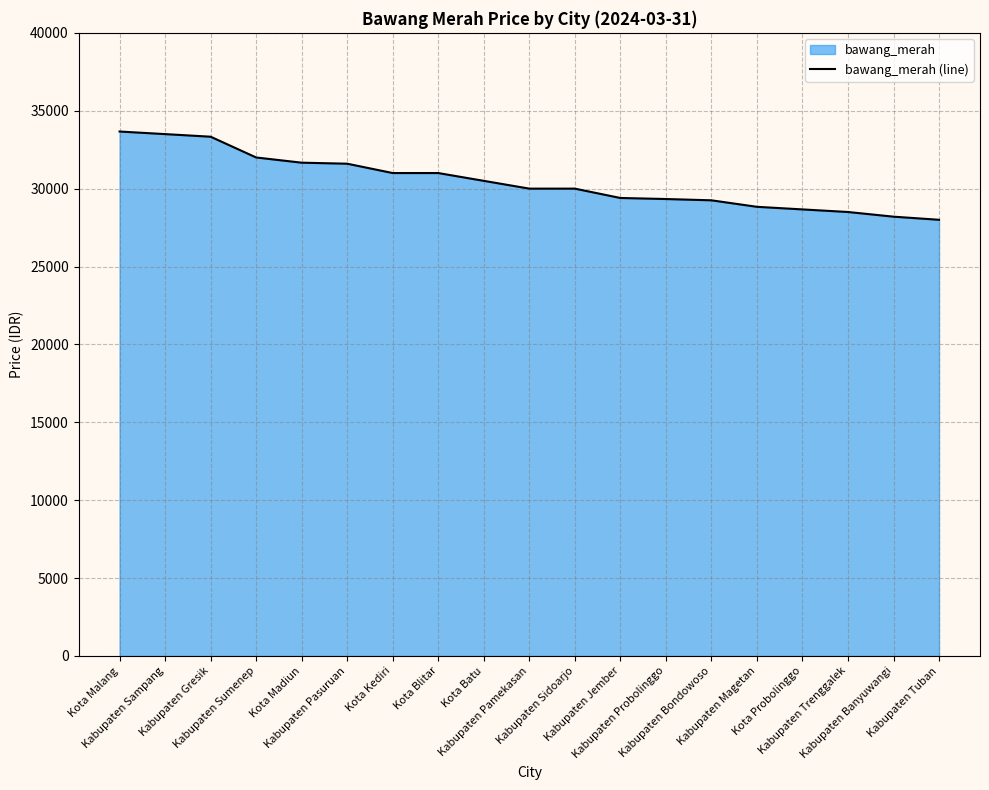

Which has a higher value, Kabupaten Trenggalek or Kabupaten Sidoarjo?

Kabupaten Sidoarjo